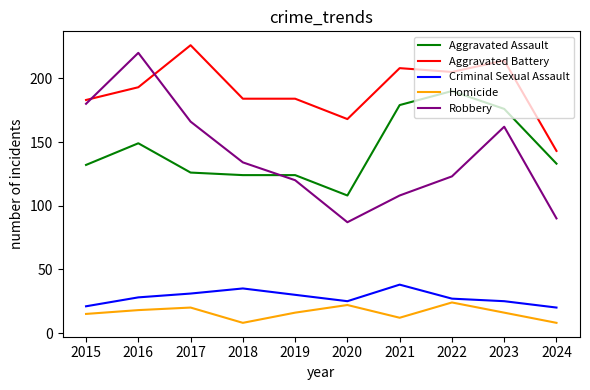

In Criminal Sexual Assault, how many points are lower than both neighbors (excluding endpoints)?

1